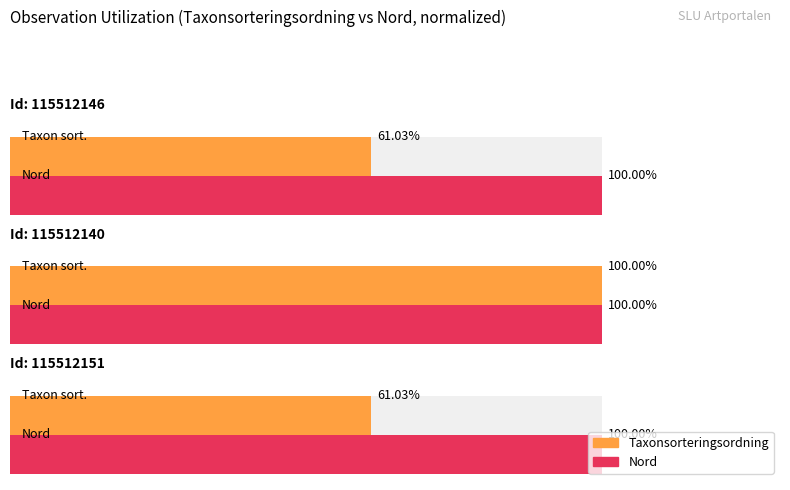

What is the value of the Taxonsorteringsordning bar at the 1st from the left?

61.0